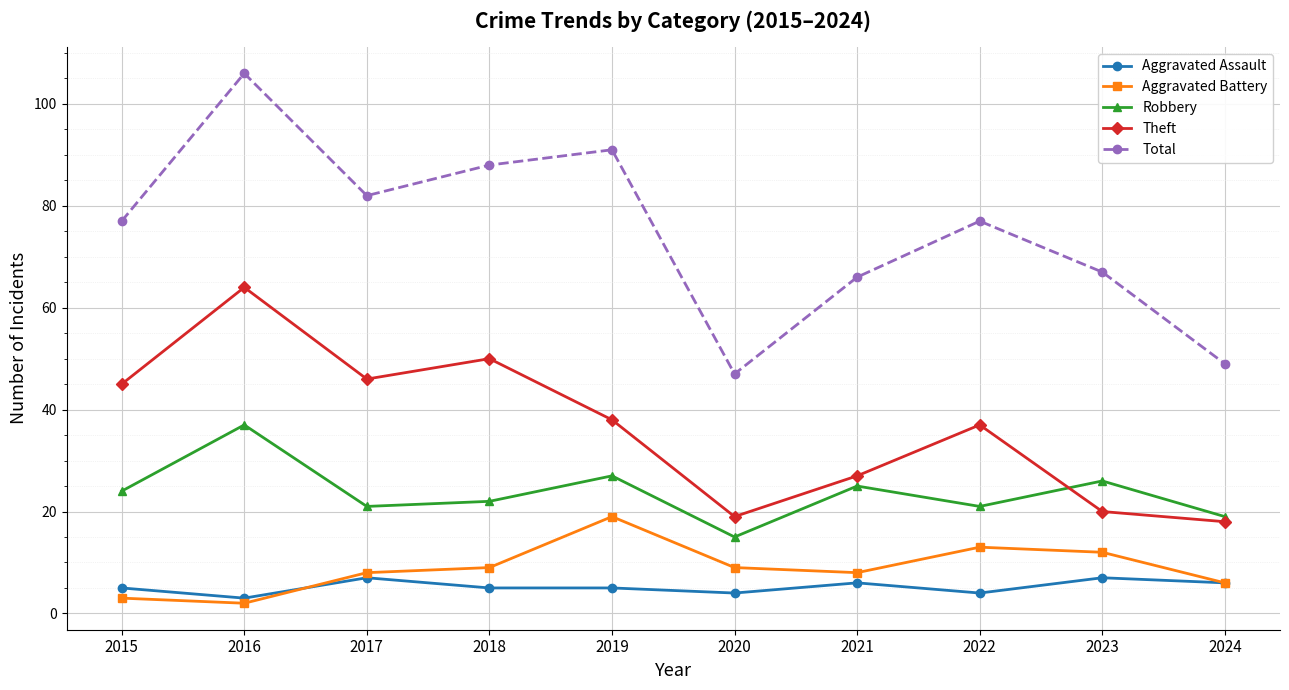

Which series has the widest spread of values?

Total